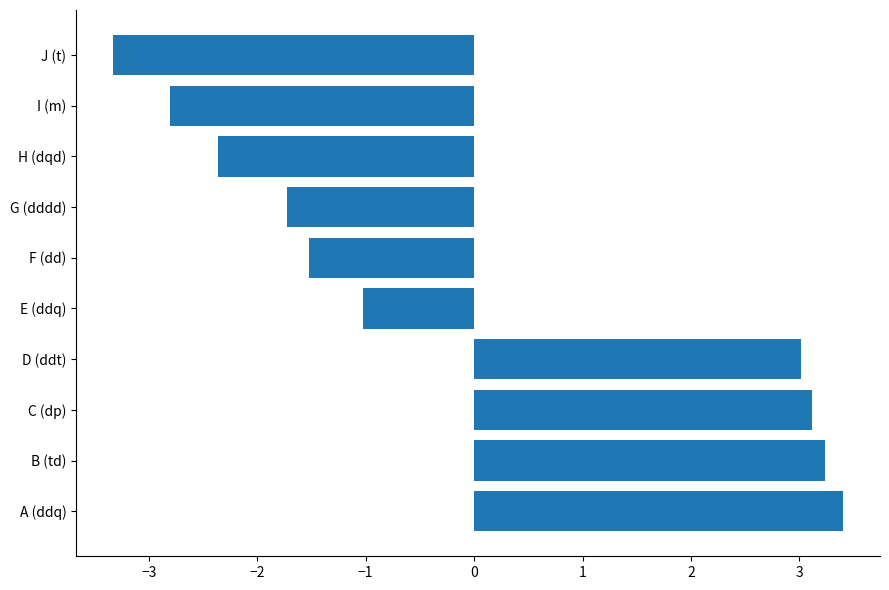

The chart shows a value of 3.2 at B (td). True or false?

True